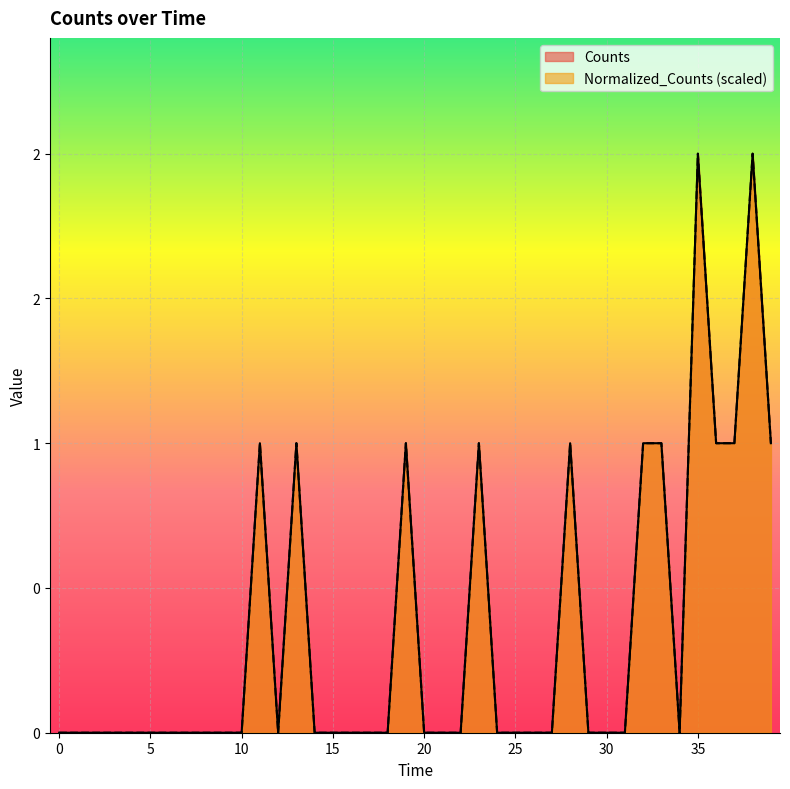

True or false: Counts has a value of 0 at 800.0.

True